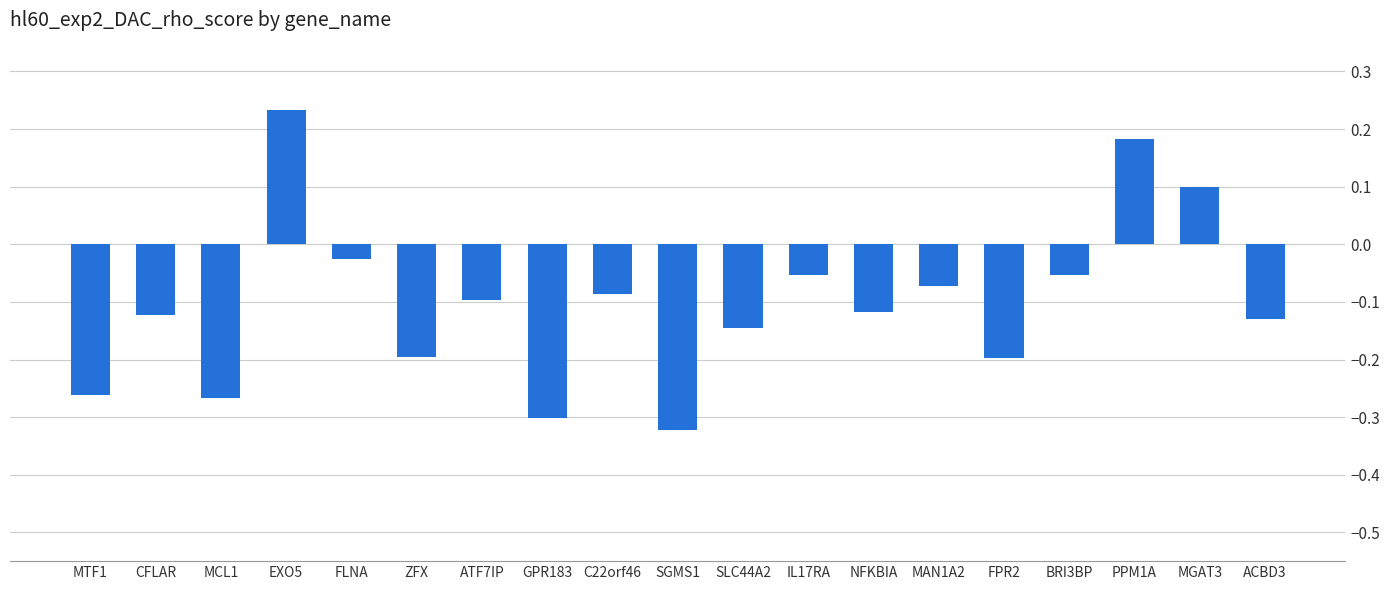

What is the sum of all values?

-1.9